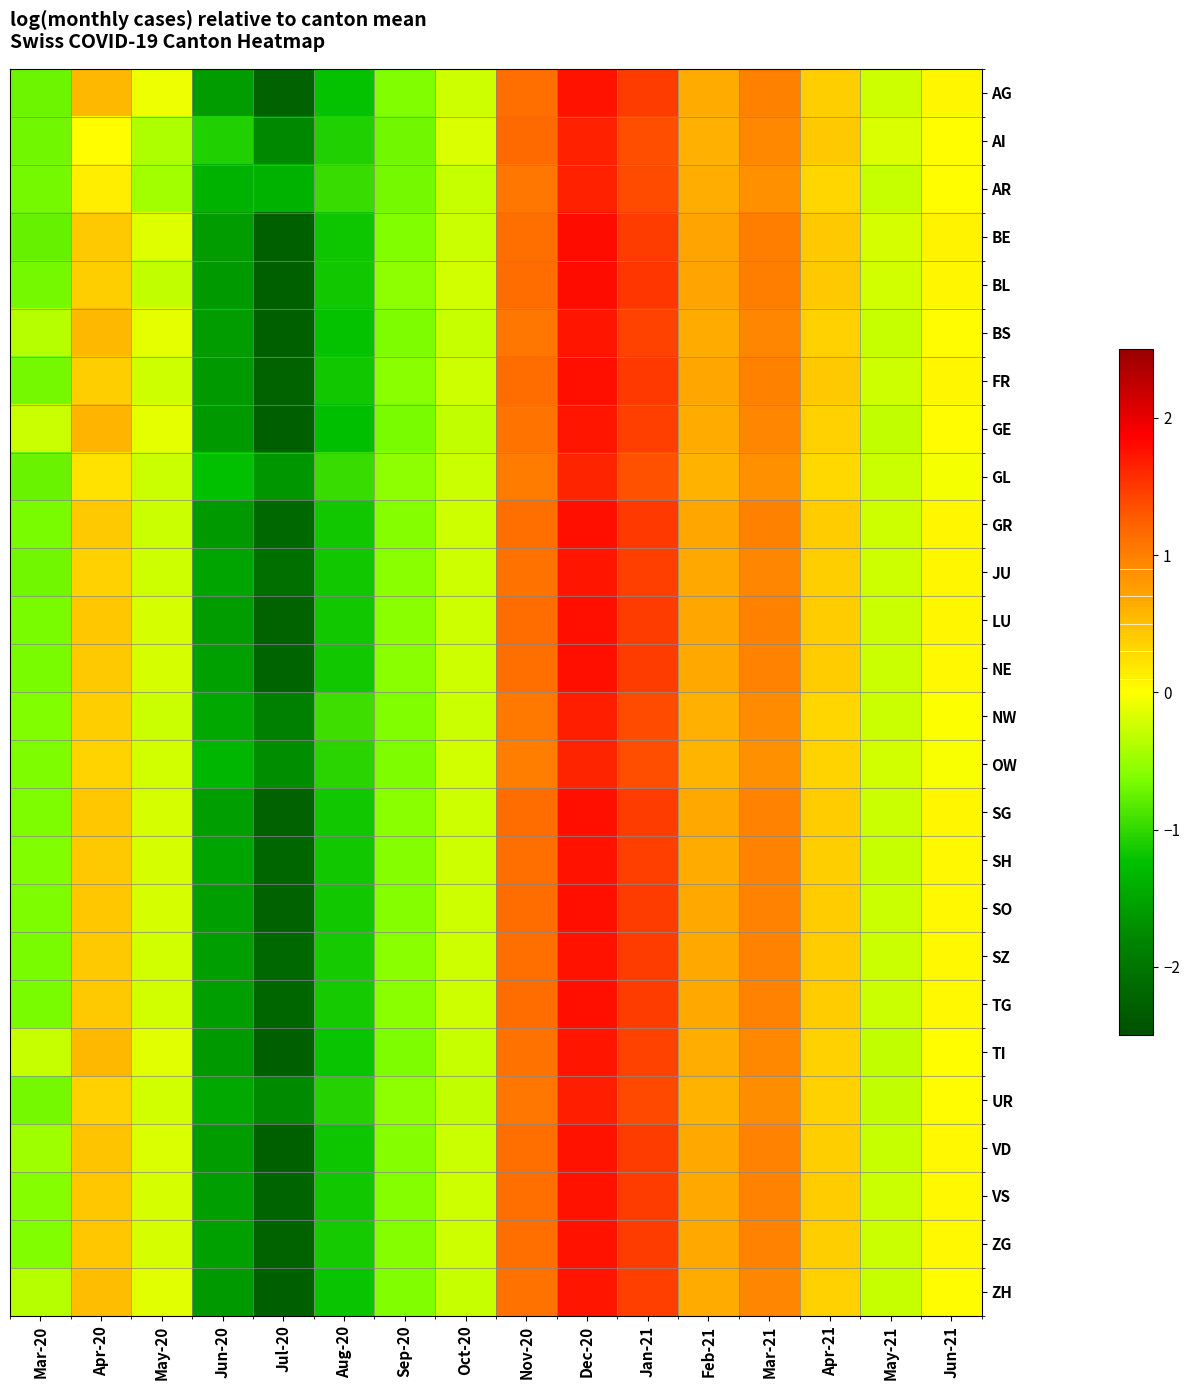

How many data points does each series have?

16